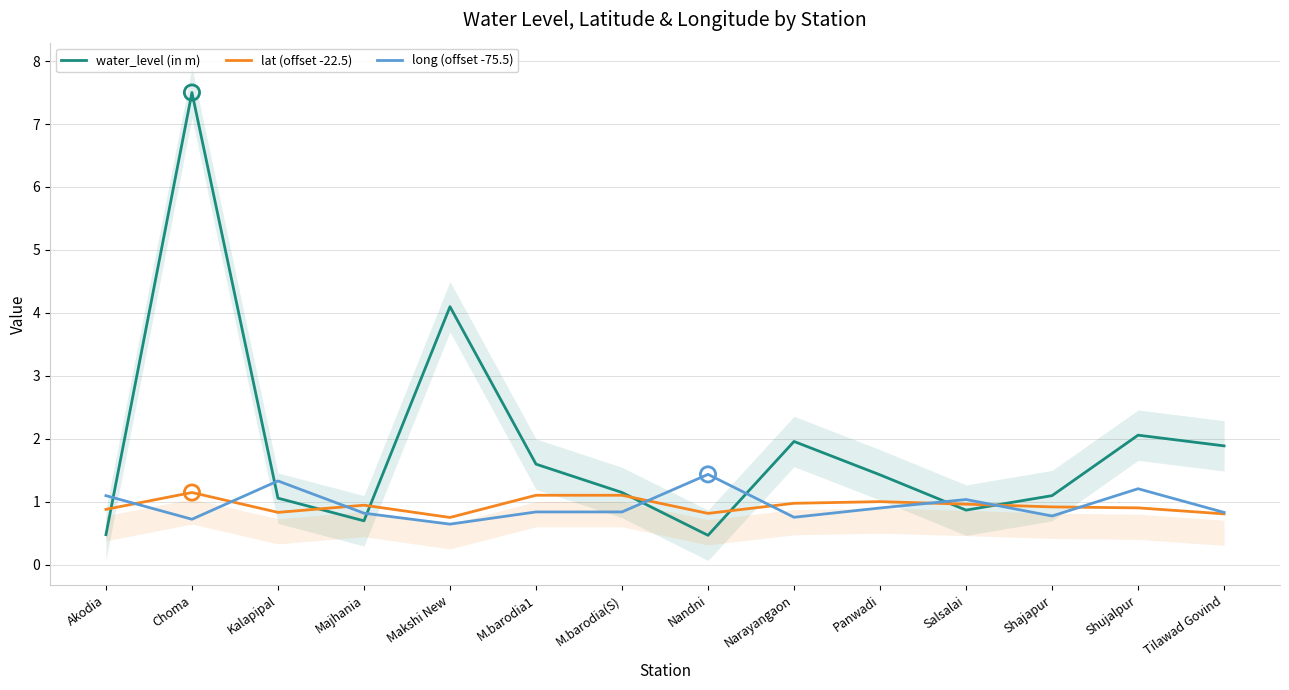

At how many categories does at least one series exceed 7?

1